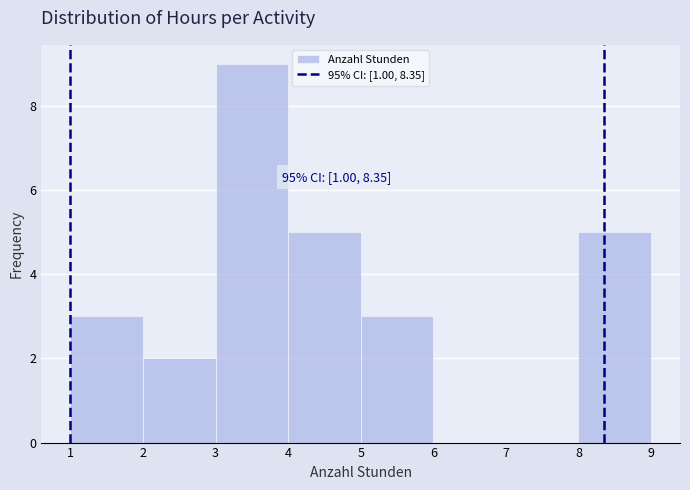

Over which range of the x-axis is the bar tallest?

3 to 4